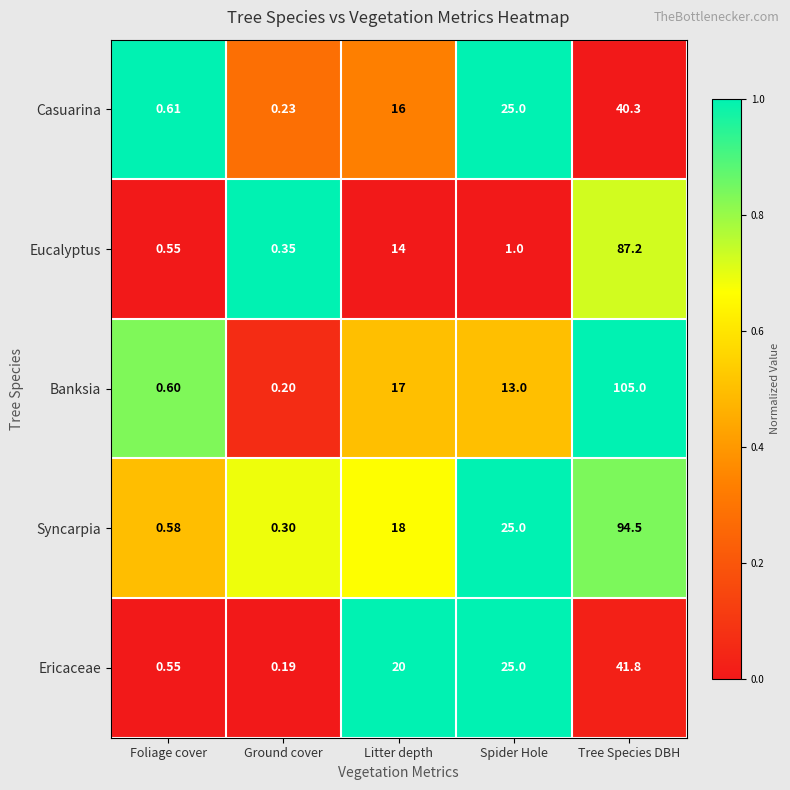

List the series in order of their peak value, lowest first.

Casuarina, Ericaceae, Eucalyptus, Syncarpia, Banksia